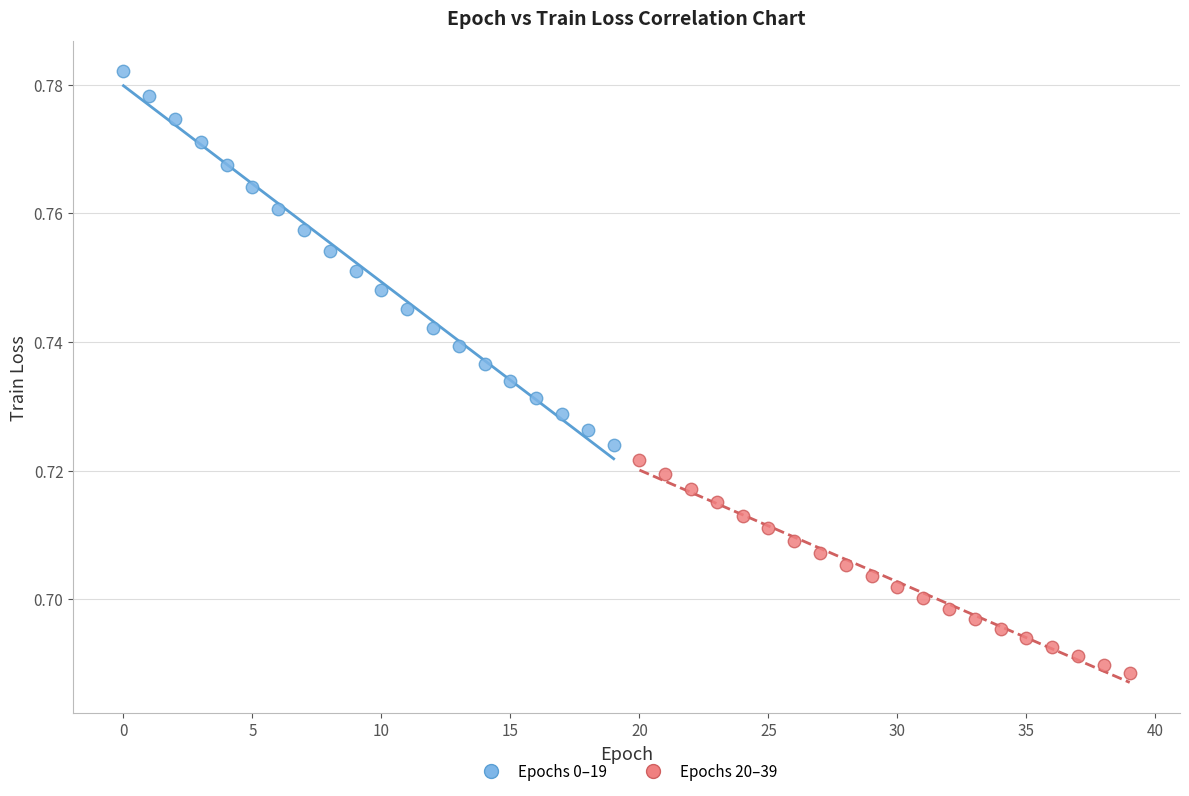

Which series reaches the minimum Y coordinate?

Epochs 20–39